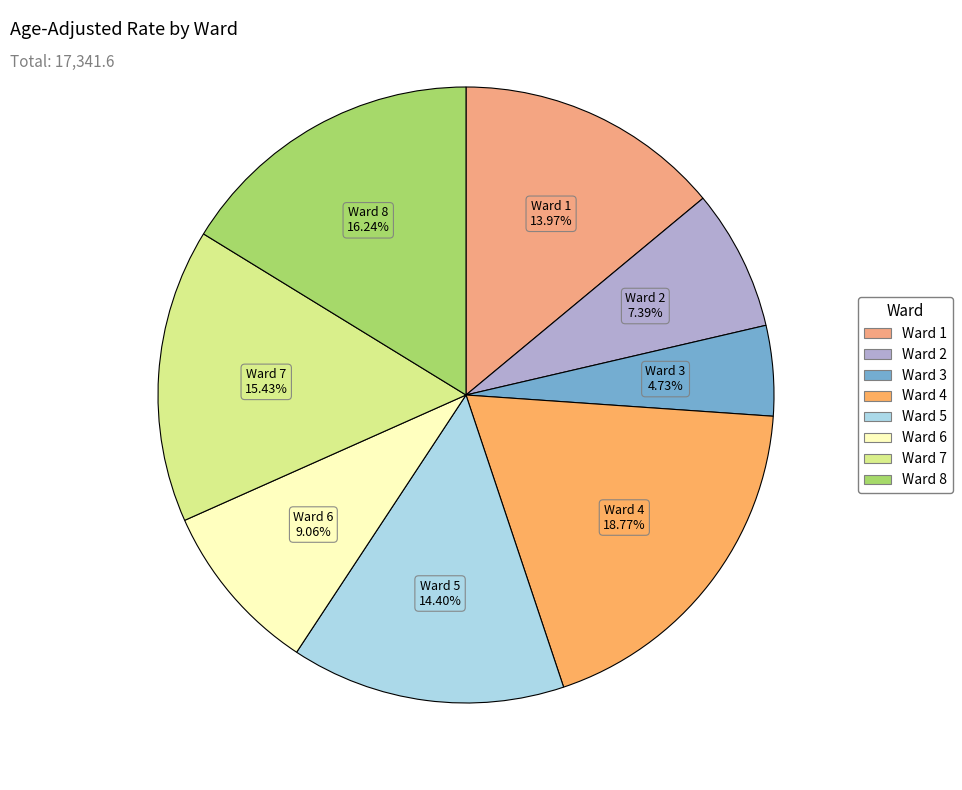

What percentage is the Ward 3 slice, to the nearest percent?

5%